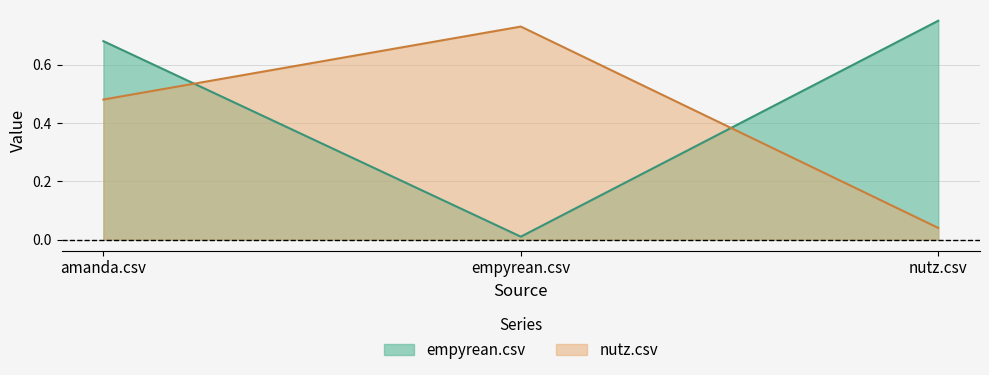

At how many categories does at least one series exceed 0?

3